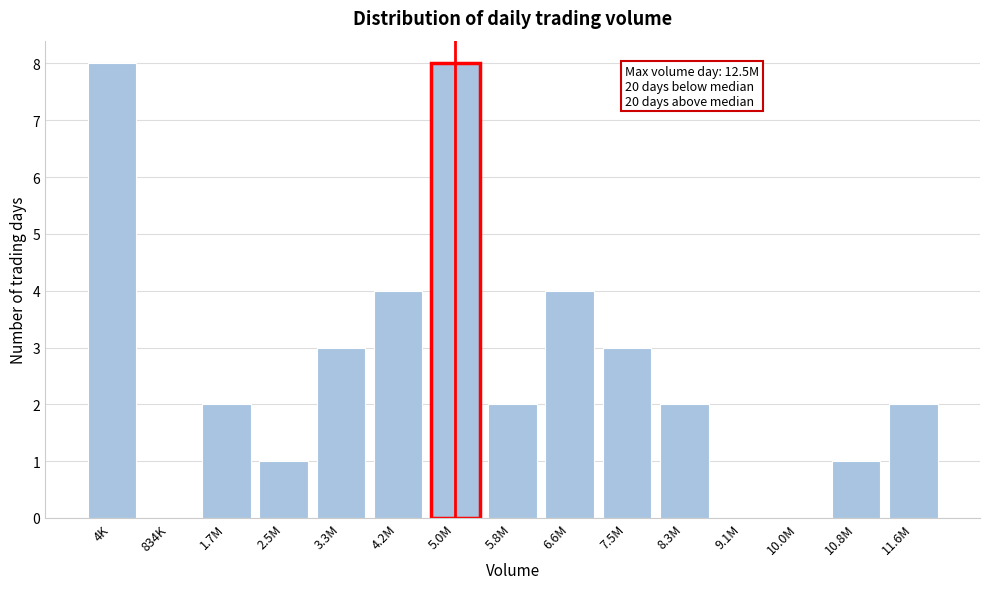

Reading left to right, transcribe all the data shown in this chart.

4K=8	834K=0	1.7M=2	2.5M=1	3.3M=3	4.2M=4	5.0M=8	5.8M=2	6.6M=4	7.5M=3	8.3M=2	9.1M=0	10.0M=0	10.8M=1	11.6M=2